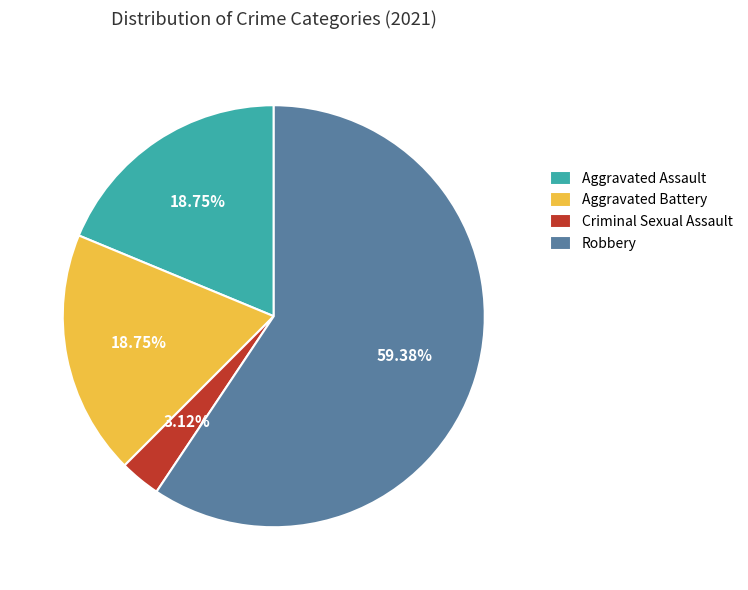

Which slice represents more than half of the pie?

Robbery